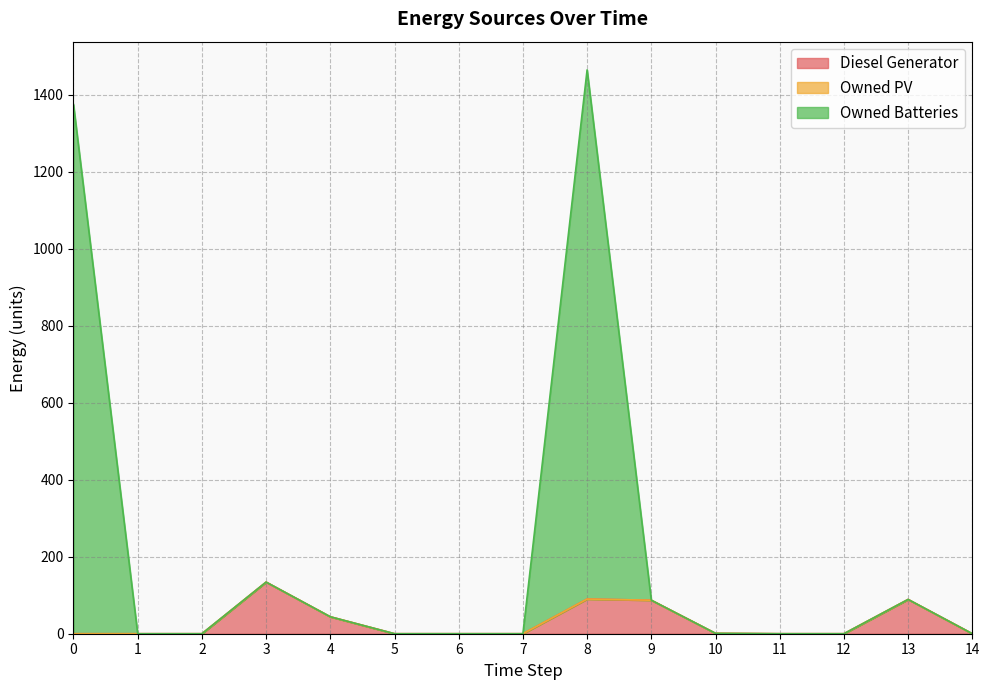

What is the maximum value for Diesel Generator?

134